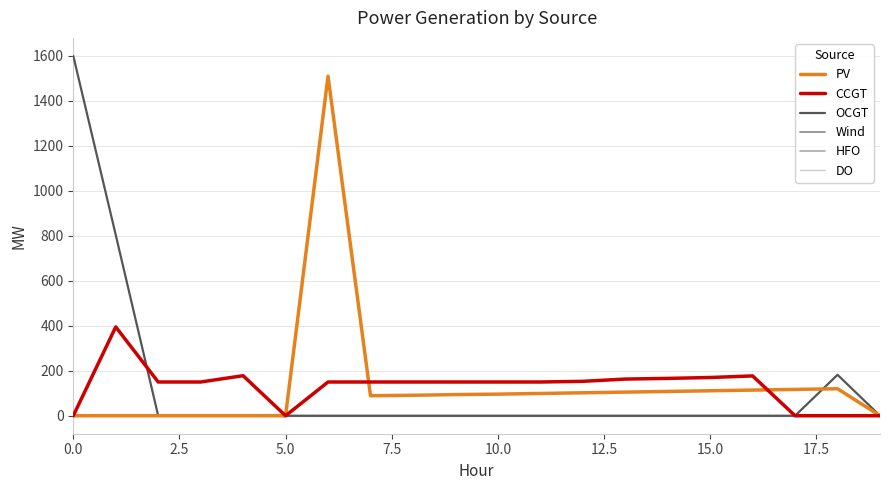

Reading left to right, what are all the values shown in this chart?

PV: 0	0	0	0	0	0	1510	89	91	94	96	99	102	105	108	111	114	117	120	0
CCGT: 0	395	150	150	178	0	150	150	150	150	150	150	153	163	166	170	177	0	0	0
OCGT: 1600	804	0	0	0	0	0	0	0	0	0	0	0	0	0	0	0	0	182	0
Wind: 0	0	0	0	0	0	0	0	0	0	0	0	0	0	0	0	0	0	0	0
HFO: 0	0	0	0	0	0	0	0	0	0	0	0	0	0	0	0	0	0	0	0
DO: 0	0	0	0	0	0	0	0	0	0	0	0	0	0	0	0	0	0	0	0